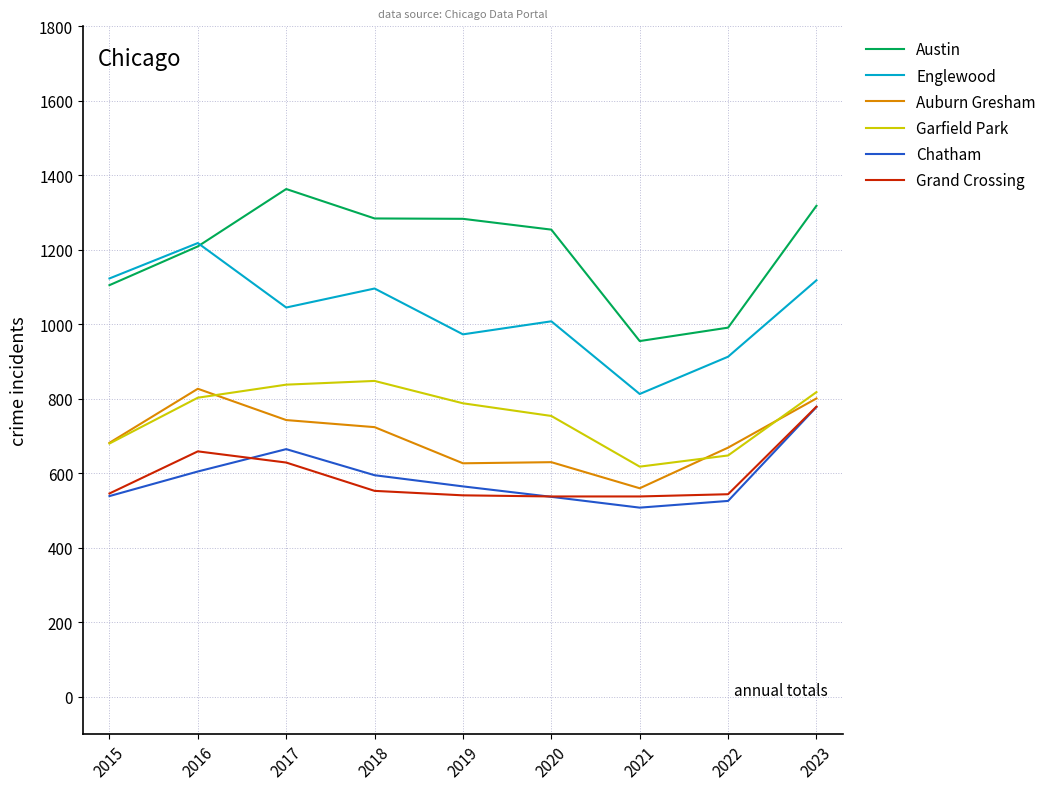

What is the difference between the maximum and minimum values in the Grand Crossing series?

241